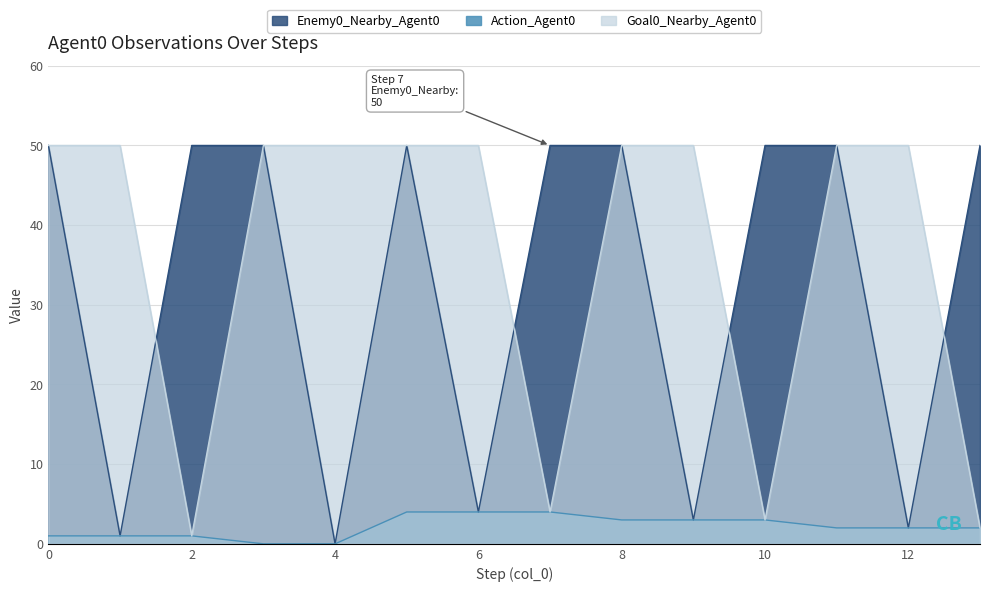

What is the sum of the Enemy0_Nearby_Agent0 values at 4 and 9?

3